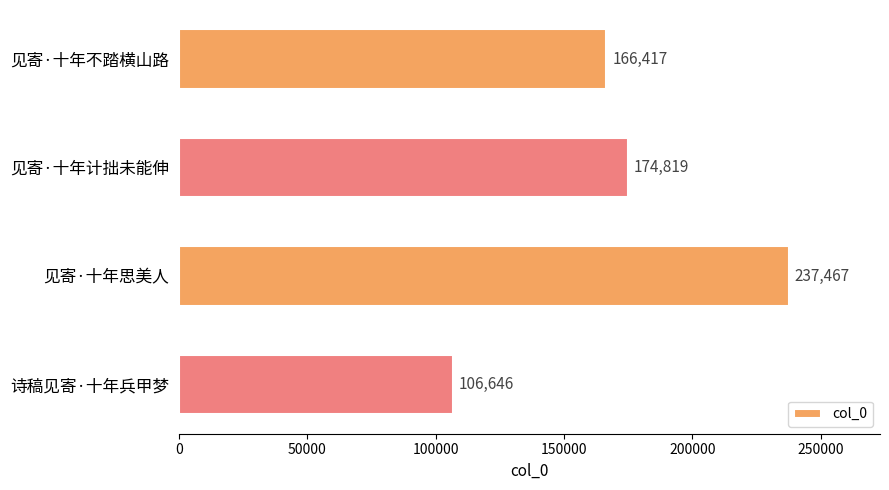

What position from the bottom is 见寄·十年思美人?

2